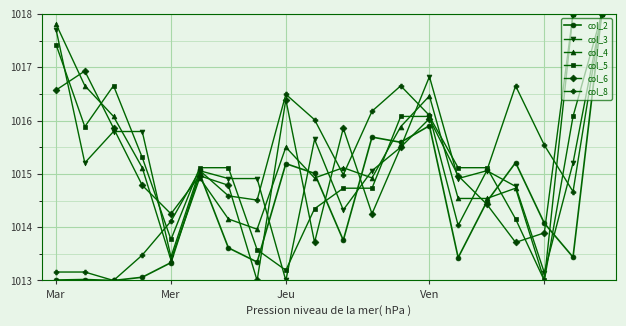

What is the sum of all col_2 values?

20287.2